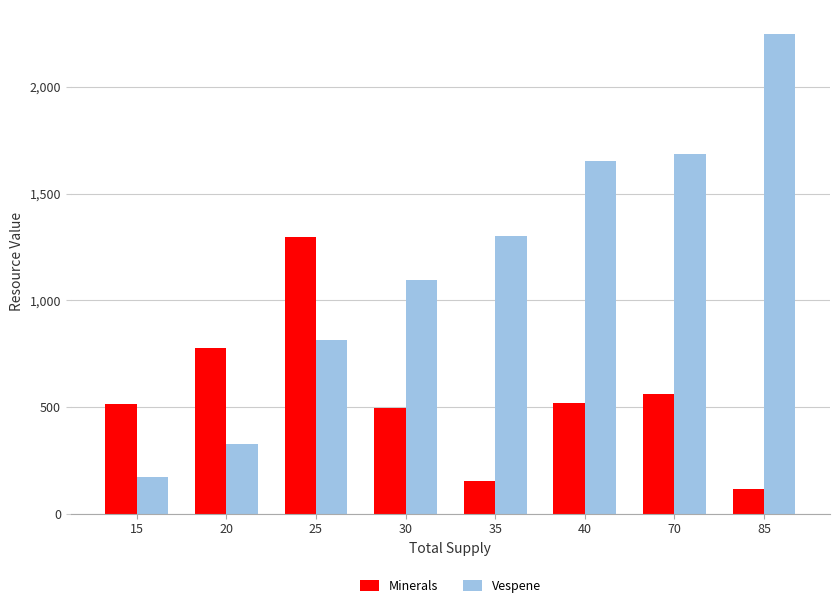

The Vespene series shows 1450 at 25. True or false?

False